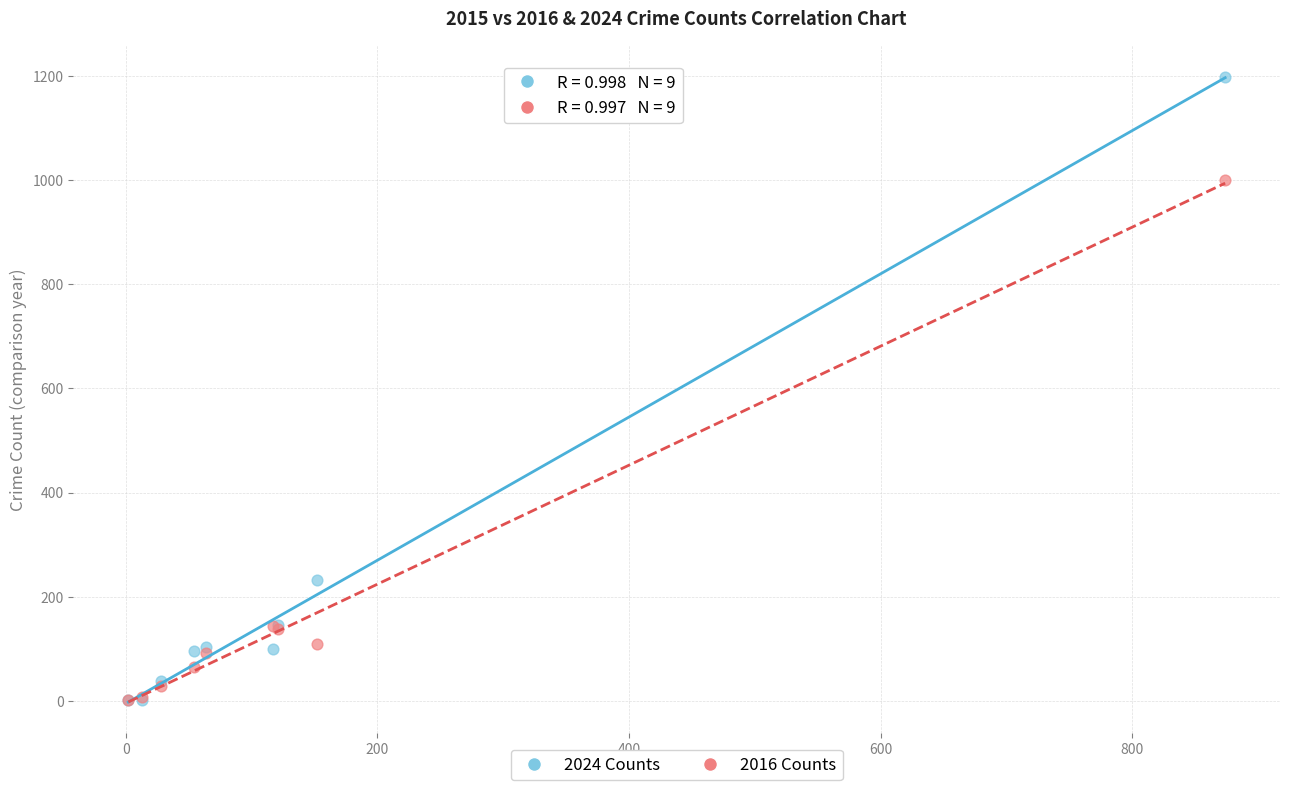

In the 2024 Counts series, what Y value is closest to 600?

232